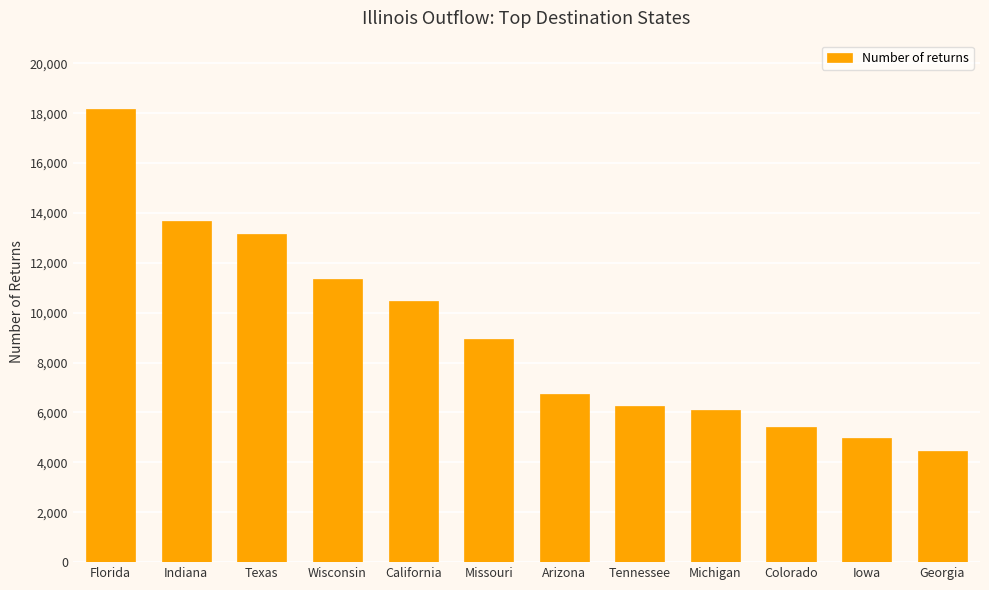

What is the approximate value at Texas, to the nearest 50?

13150